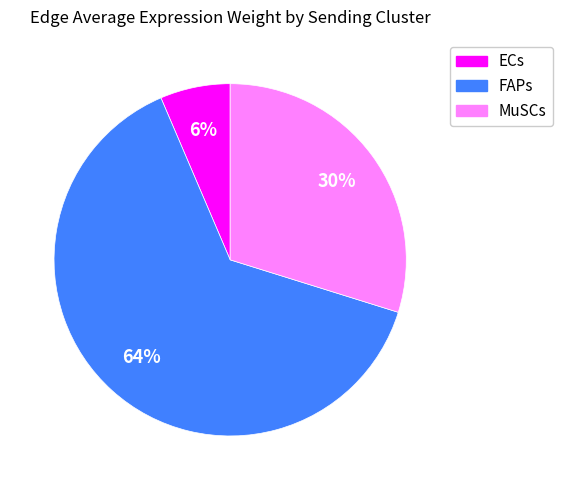

Count the number of slices in the pie.

3